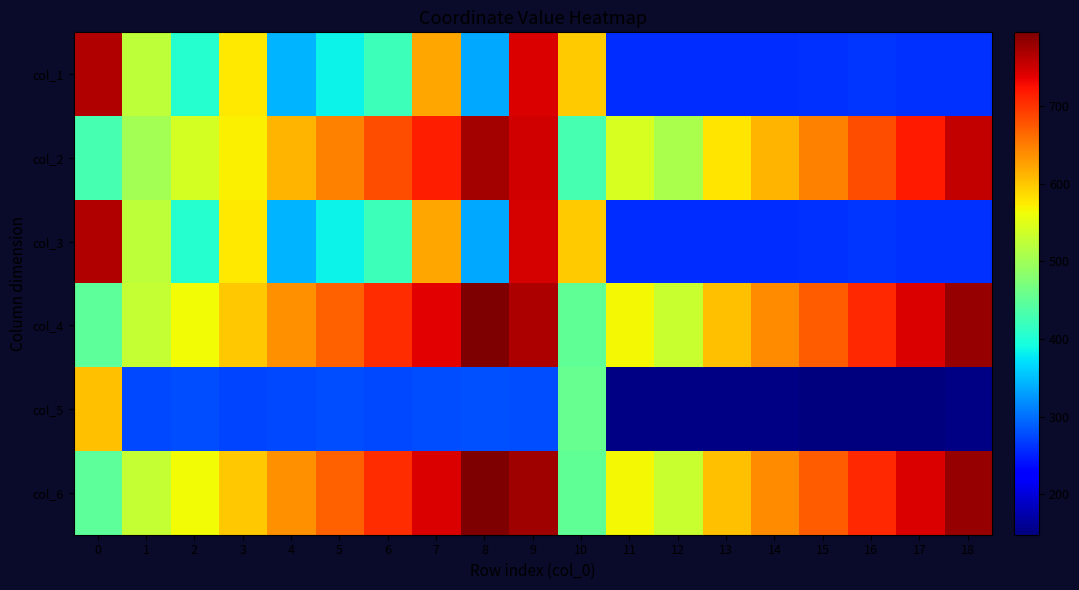

What is the total value across all series at 18?

2990